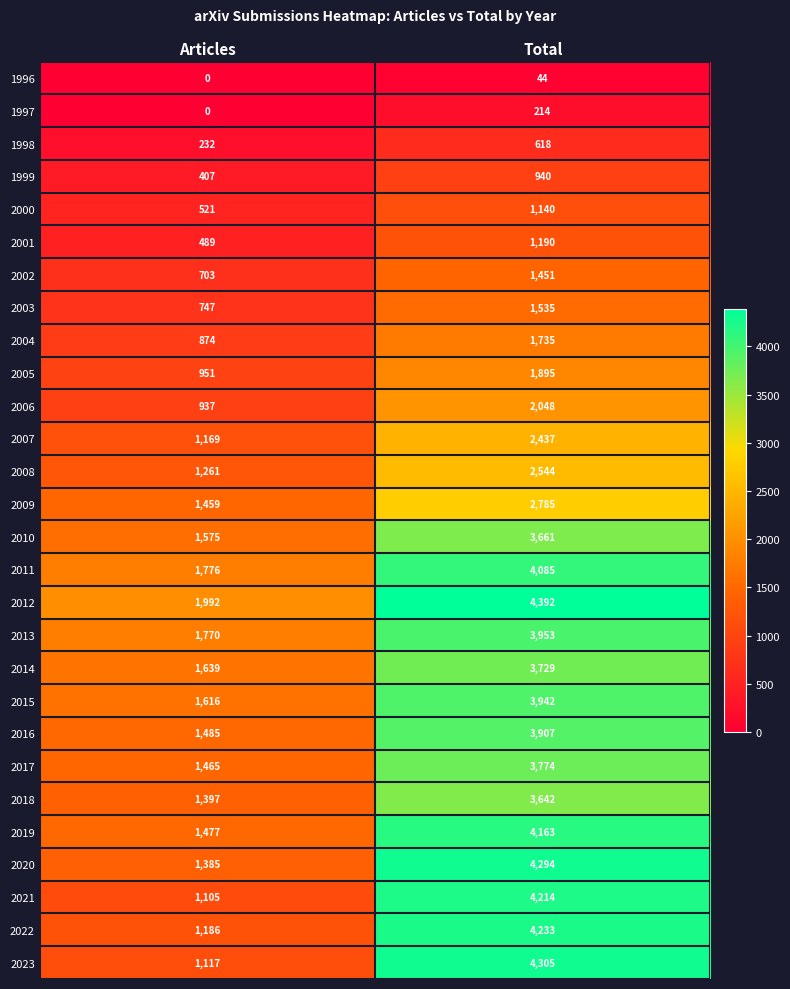

What is the spread (max minus min) of values at Total?

4348